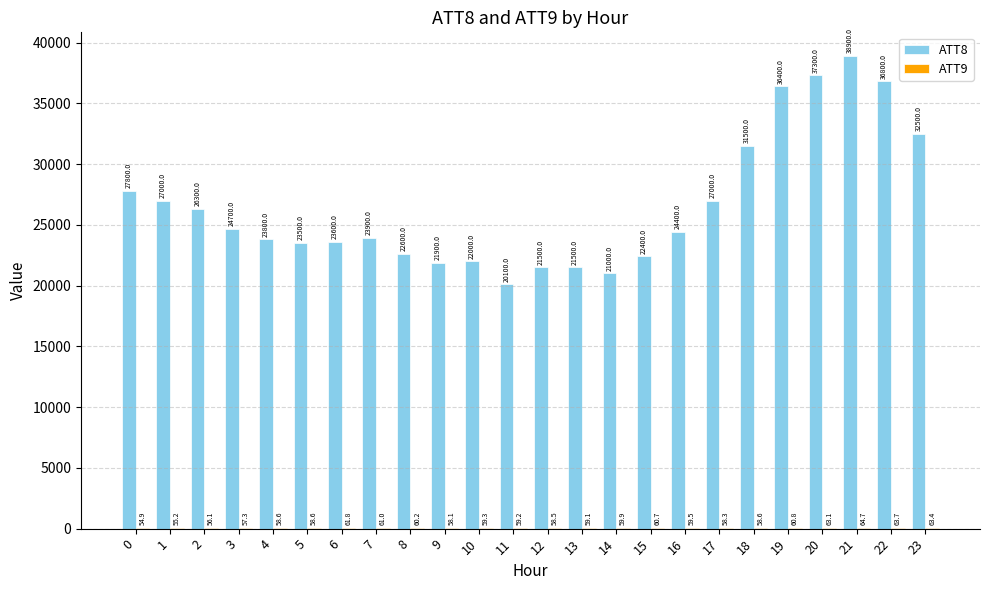

Which series has the largest total across all categories?

ATT8